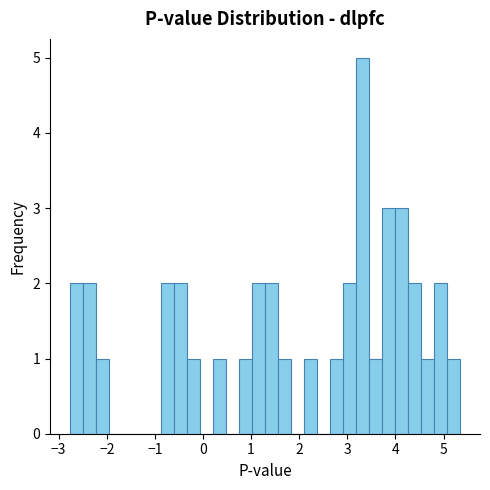

Around what value on the x-axis is the tallest bar? Give the approximate position of its centre, as read against the axis.

3.3